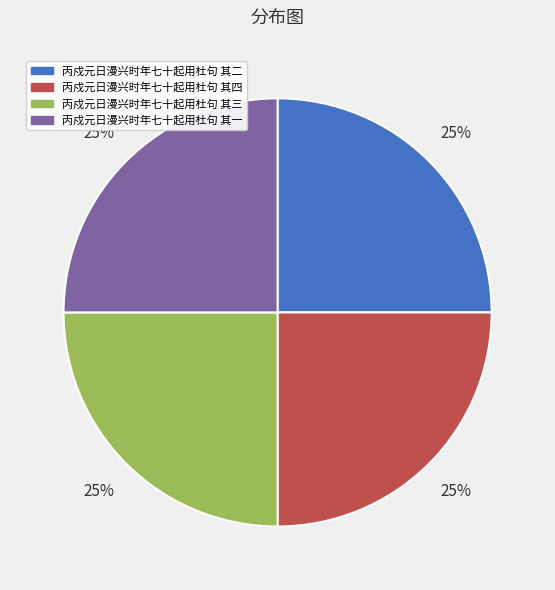

How many slices are in this pie chart?

4